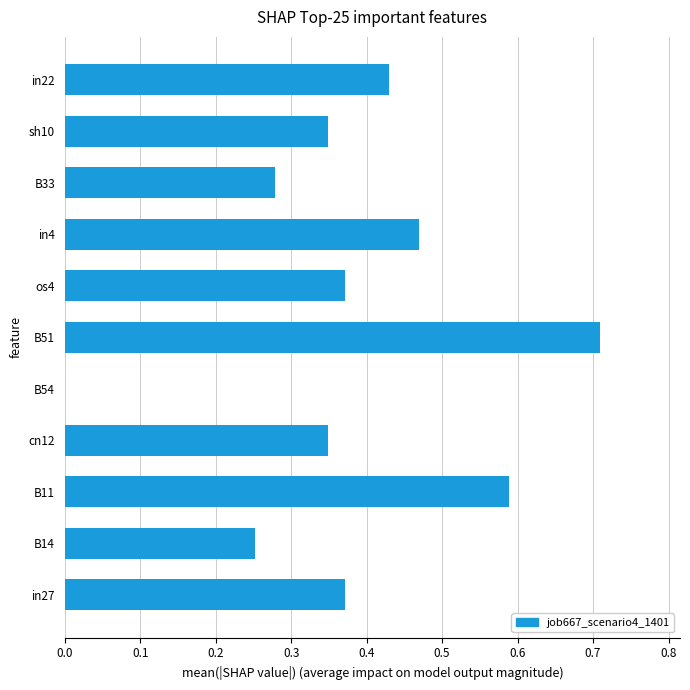

The value at B54 is 0.3. True or false?

False